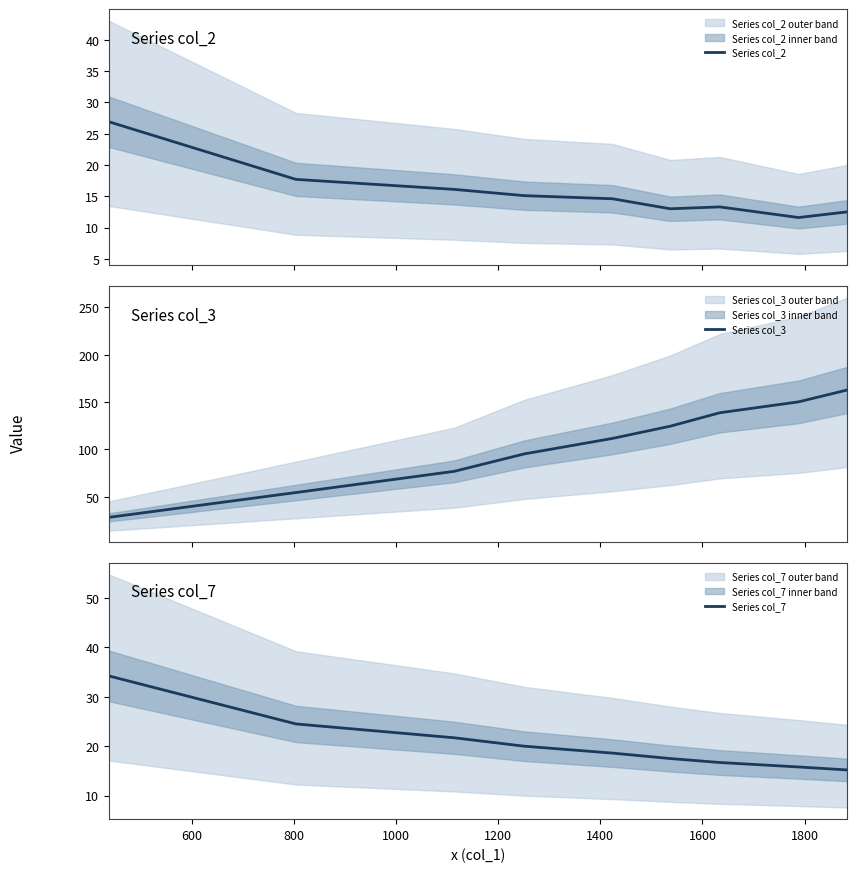

What is the lowest value of the Series col_2 series?

11.6